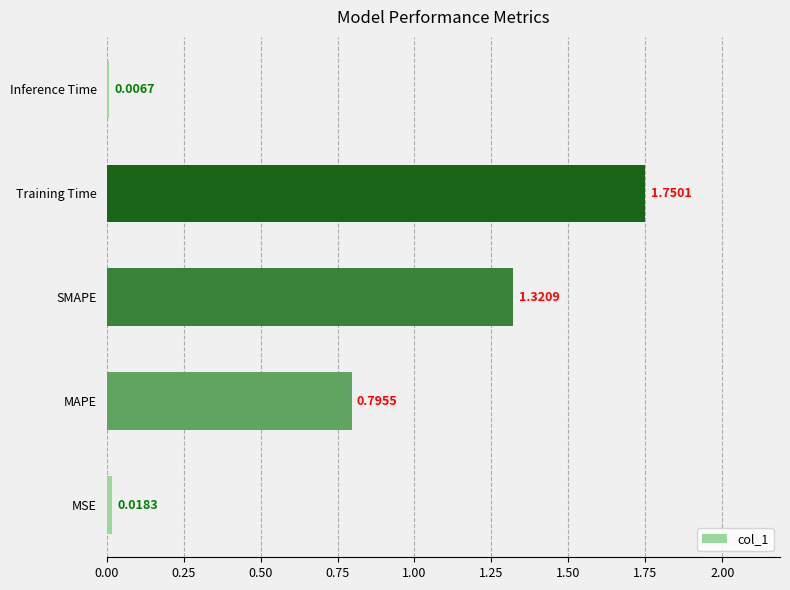

What is the difference between the maximum and second lowest values?

1.7